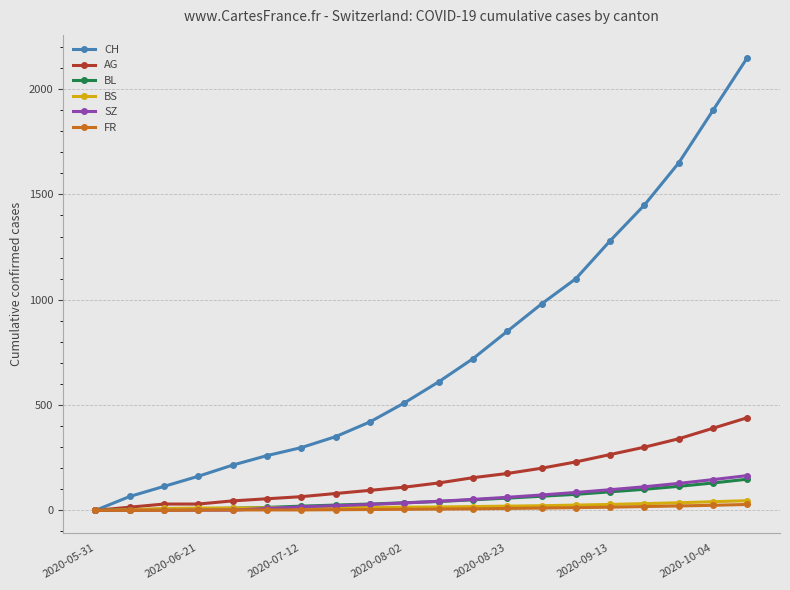

What is the highest value of the AG series?

440